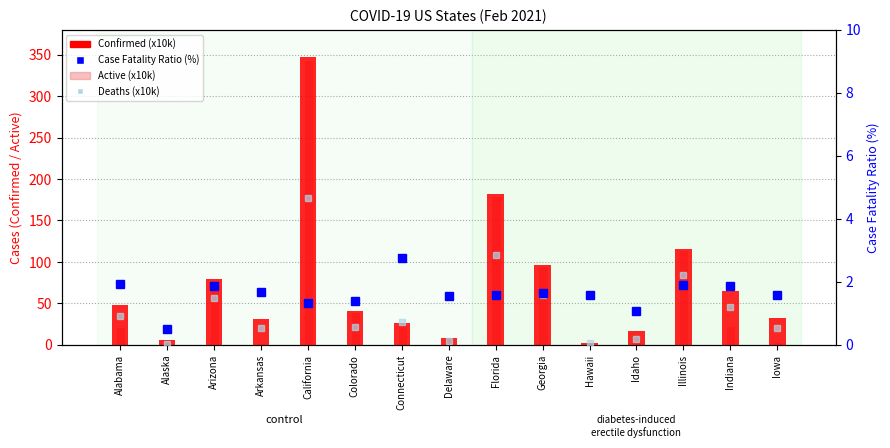

The Confirmed (x10k) series shows 205.5 at Illinois. True or false?

False